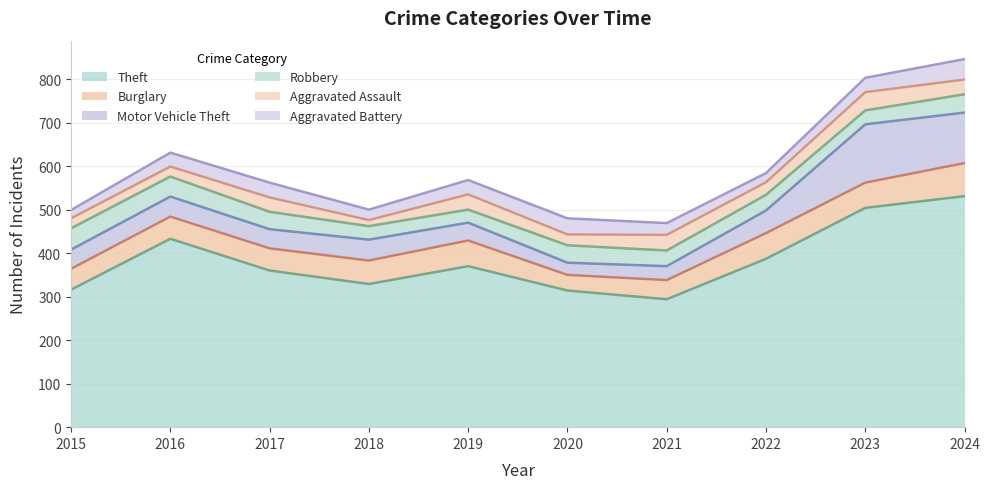

Rank the series by their maximum value, from highest to lowest.

Theft, Motor Vehicle Theft, Burglary, Robbery, Aggravated Battery, Aggravated Assault